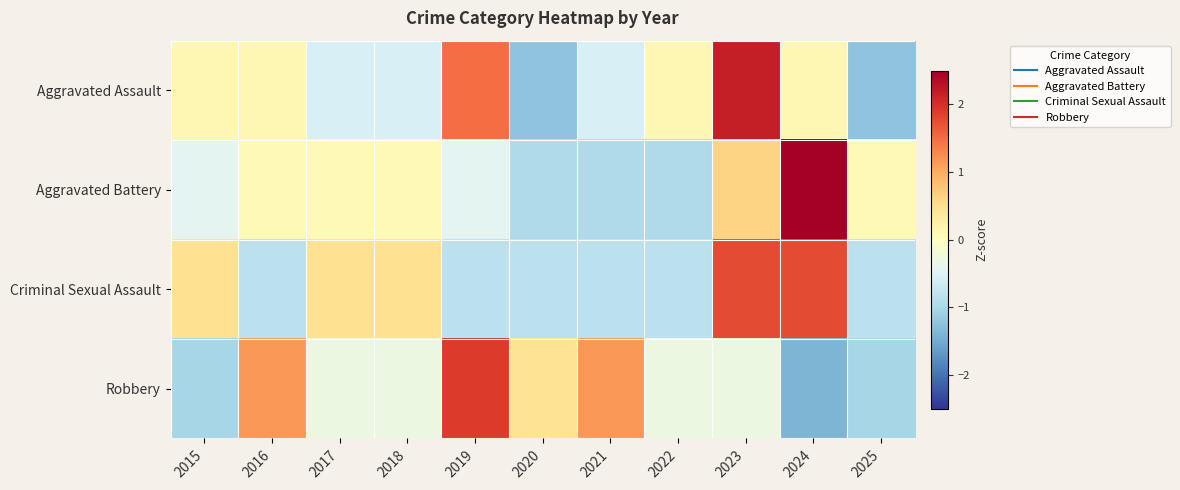

How many distinct data groups are displayed?

4